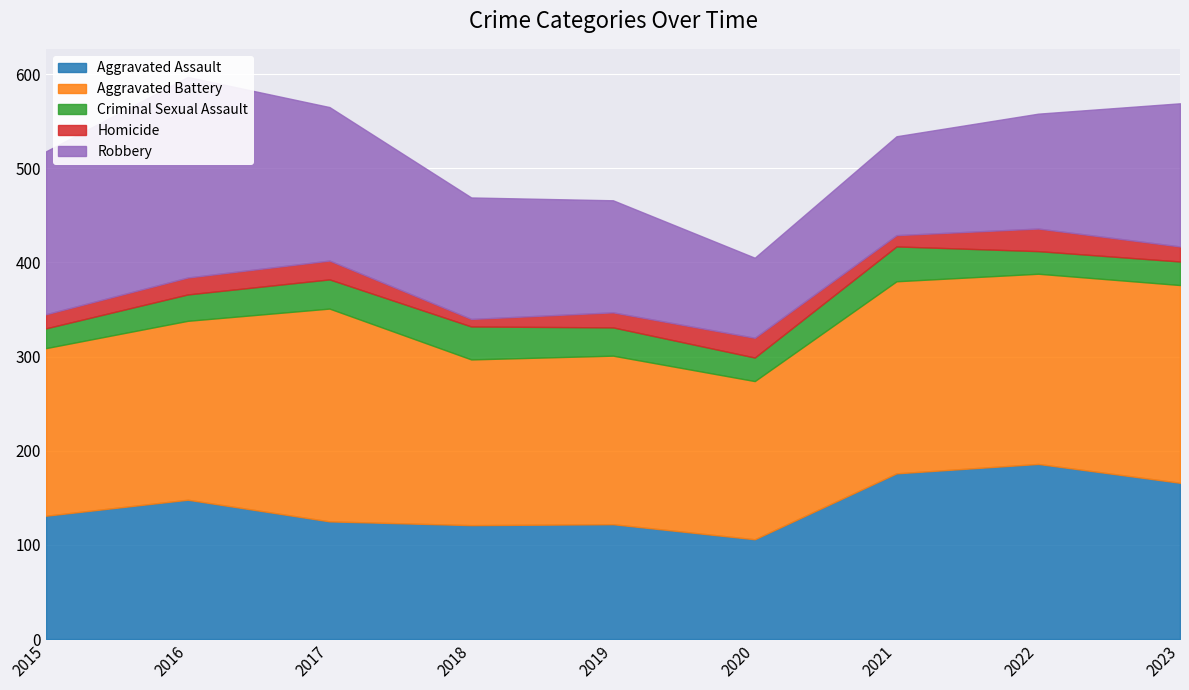

True or false: Robbery has more than 1 points higher than both neighbors.

False